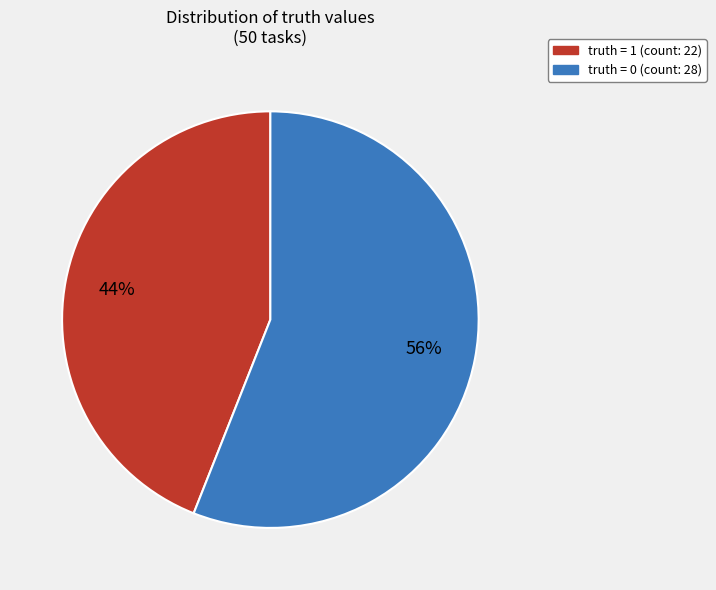

How many segments does this pie chart have?

2